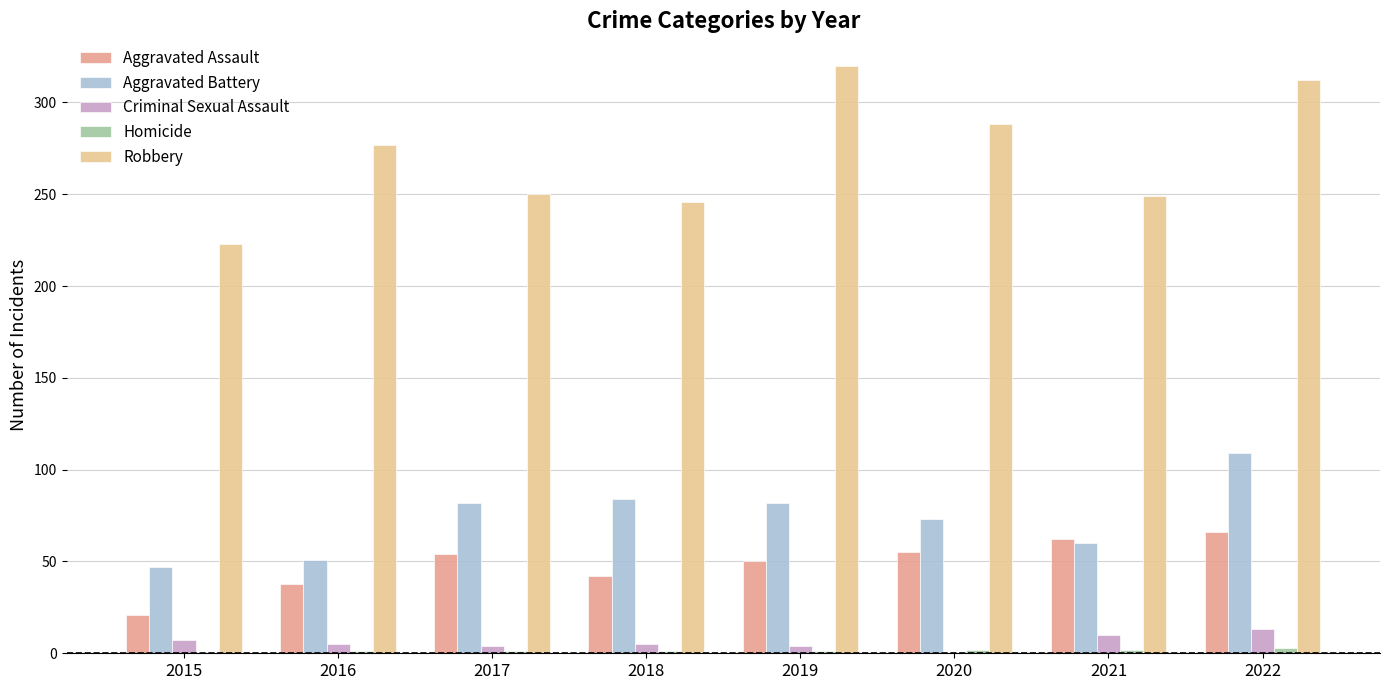

True or false: Robbery has a value of 320 at 2019.

True